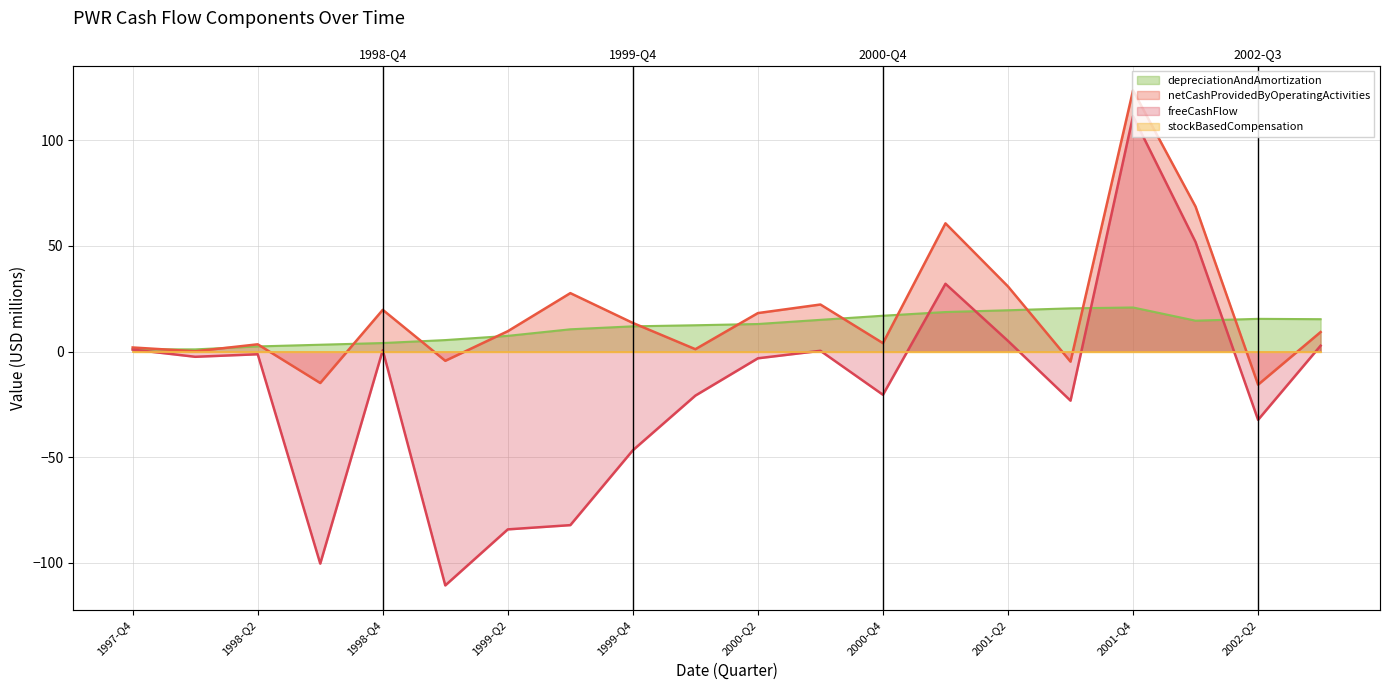

True or false: freeCashFlow has more than 0 points higher than both neighbors.

True